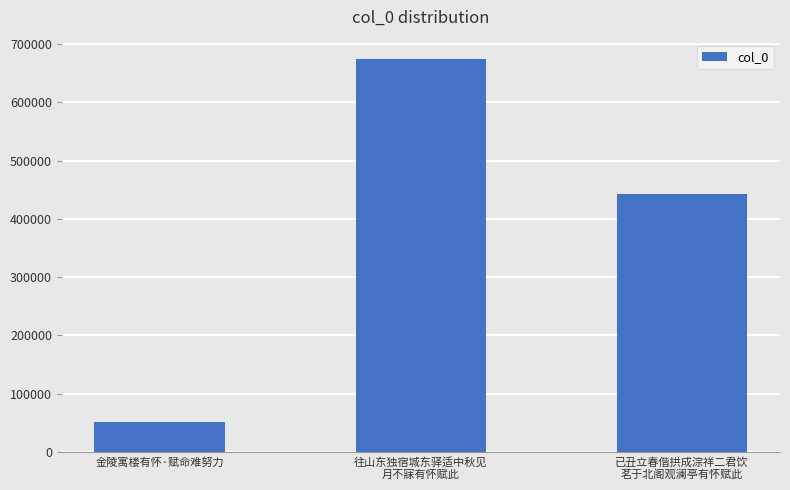

How many bars are there in total?

3